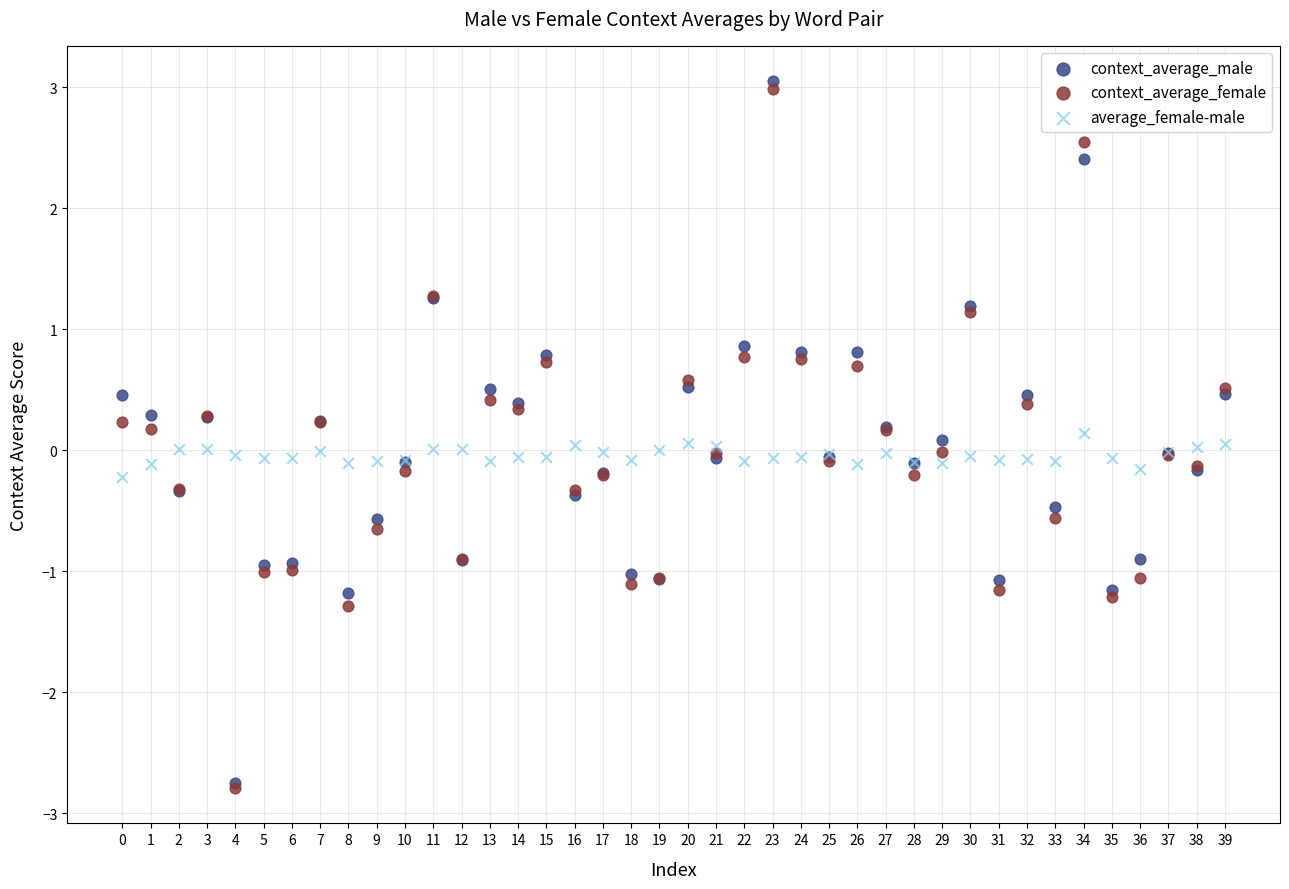

What are all the series names shown in the legend?

context_average_male, context_average_female, average_female-male